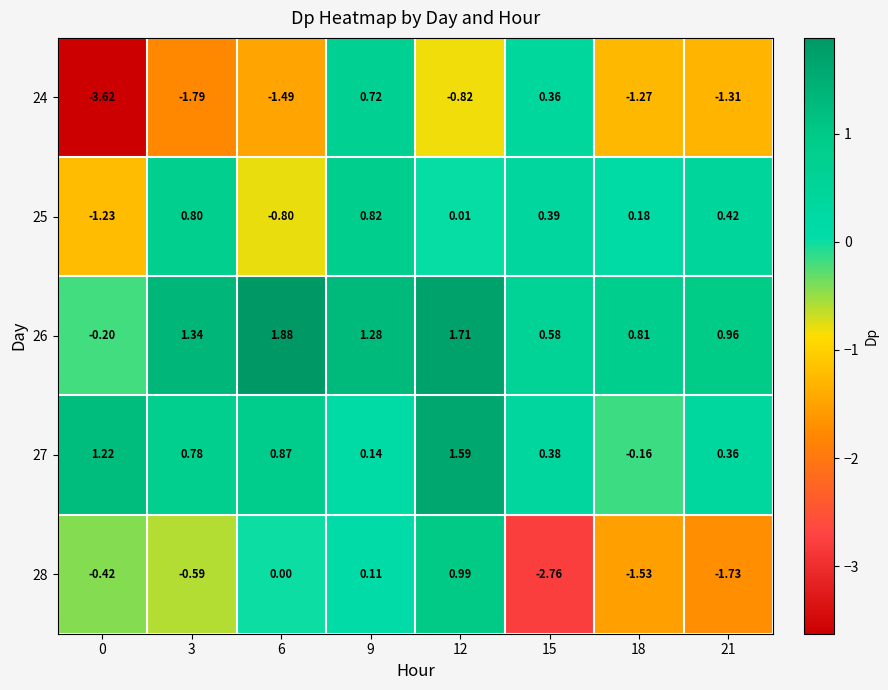

How many series are shown in this chart?

5